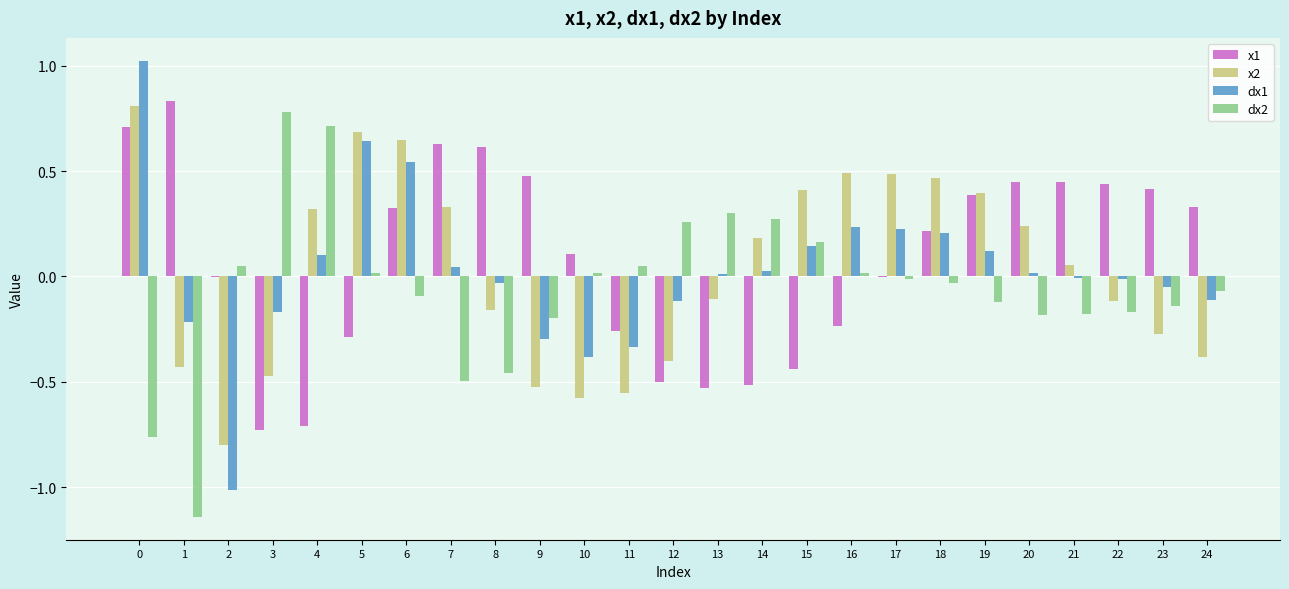

What is the greatest value displayed?

1.0